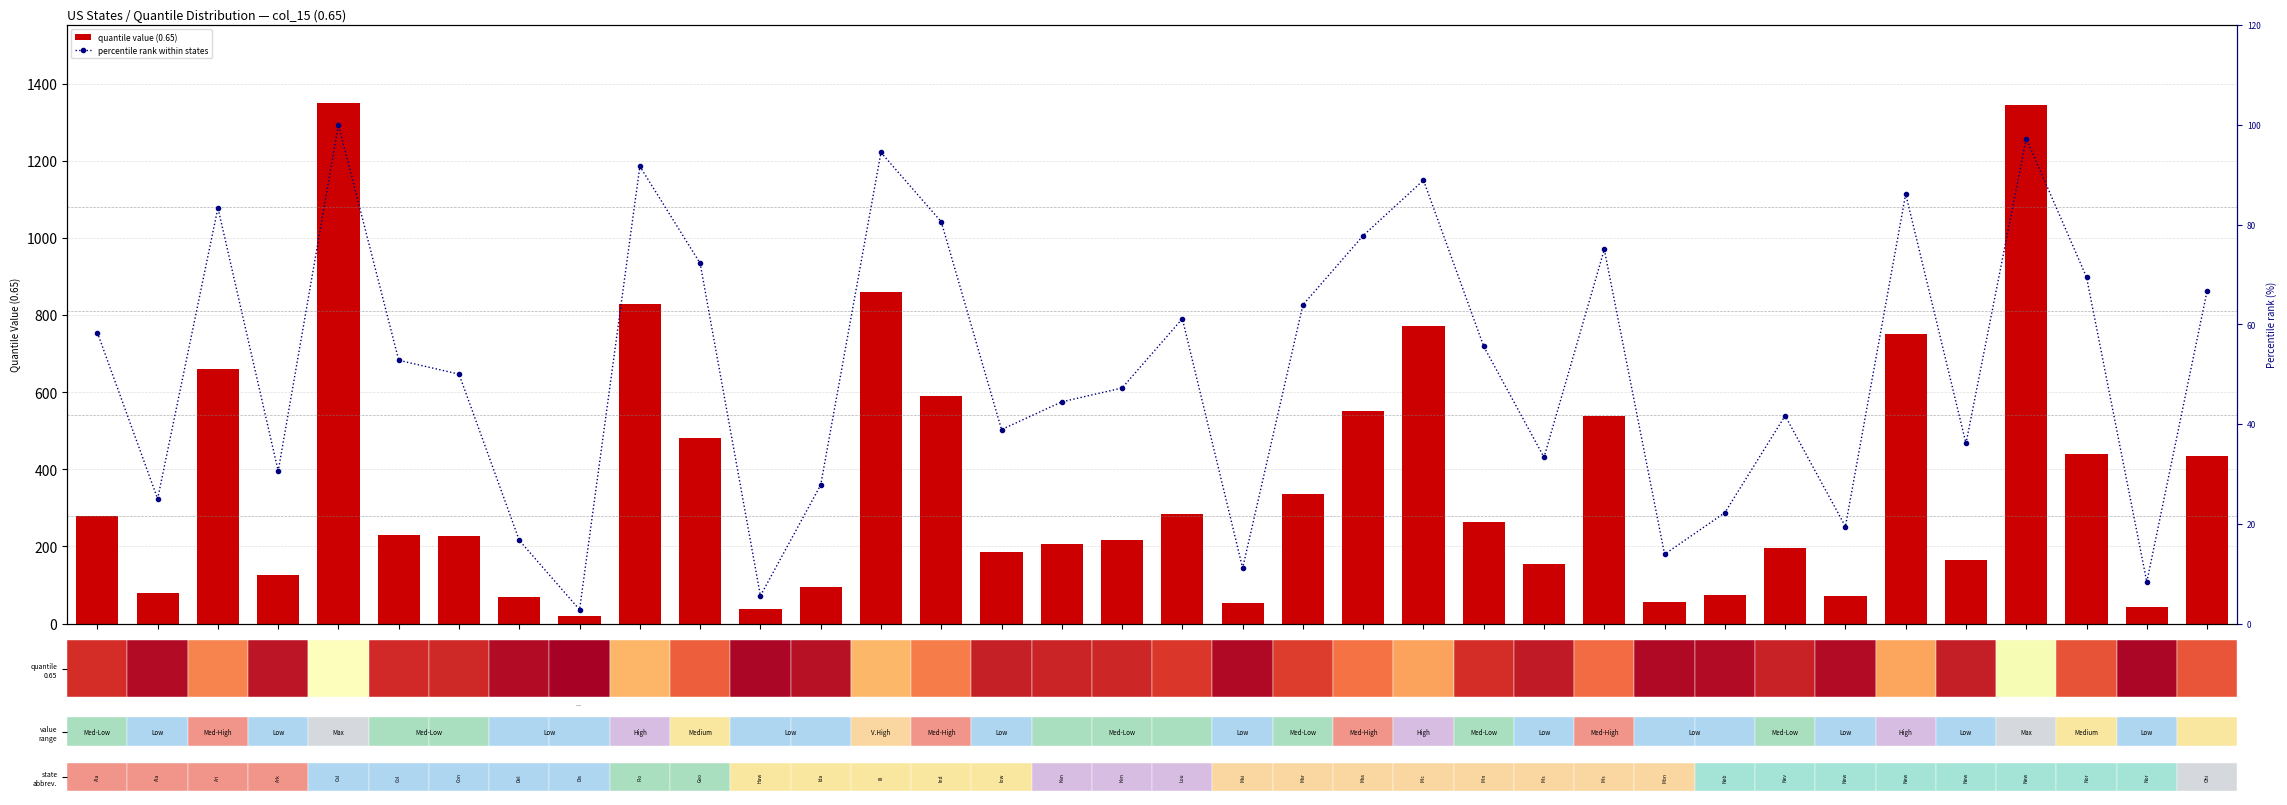

Reading left to right, transcribe all the data shown in this chart.

quantile value (0.65): Alabama=280.0	Alaska=78.0	Arizona=661.0	Arkansas=126.0	California=1350.0	Colorado=229.0	Connecticut=227.0	Delaware=70.0	District of Columbia=20.0	Florida=830.0	Georgia=481.0	Hawaii=38.0	Idaho=94.0	Illinois=860.0	Indiana=591.0	Iowa=185.0	Kansas=205.0	Kentucky=217.0	Louisiana=284.0	Maine=53.0	Maryland=336.0	Massachusetts=552.0	Michigan=771.0	Minnesota=263.0	Mississippi=154.0	Missouri=539.0	Montana=55.0	Nebraska=74.0	Nevada=196.0	New Hampshire=72.0	New Jersey=750.0	New Mexico=165.0	New York=1344.0	North Carolina=440.0	North Dakota=43.0	Ohio=434.0
percentile rank within states: Alabama=58.3	Alaska=25.0	Arizona=83.3	Arkansas=30.6	California=100.0	Colorado=52.8	Connecticut=50.0	Delaware=16.7	District of Columbia=2.8	Florida=91.7	Georgia=72.2	Hawaii=5.6	Idaho=27.8	Illinois=94.4	Indiana=80.6	Iowa=38.9	Kansas=44.4	Kentucky=47.2	Louisiana=61.1	Maine=11.1	Maryland=63.9	Massachusetts=77.8	Michigan=88.9	Minnesota=55.6	Mississippi=33.3	Missouri=75.0	Montana=13.9	Nebraska=22.2	Nevada=41.7	New Hampshire=19.4	New Jersey=86.1	New Mexico=36.1	New York=97.2	North Carolina=69.4	North Dakota=8.3	Ohio=66.7